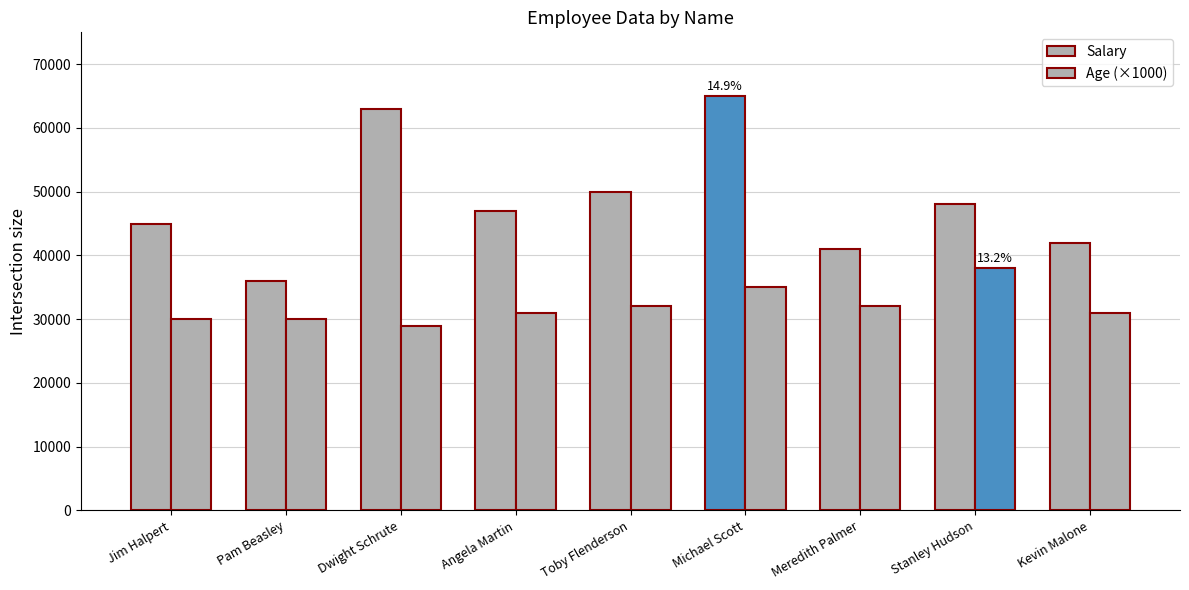

Which series has the largest total across all categories?

Salary